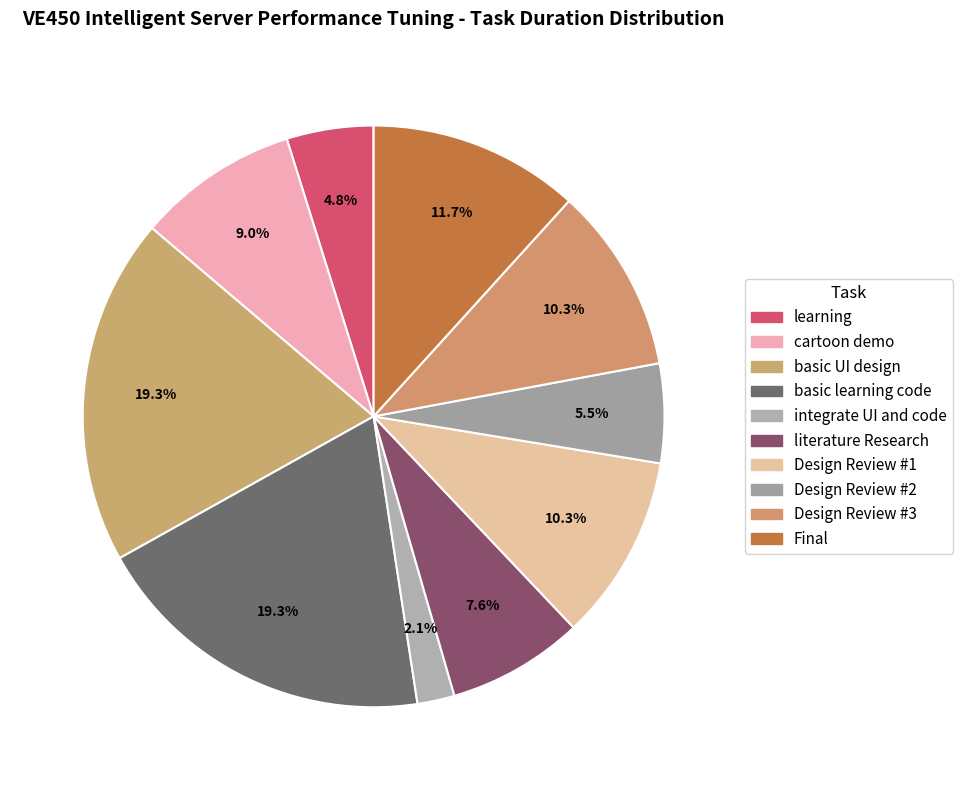

To the nearest percent, what percentage of the pie is Design Review #2?

6%